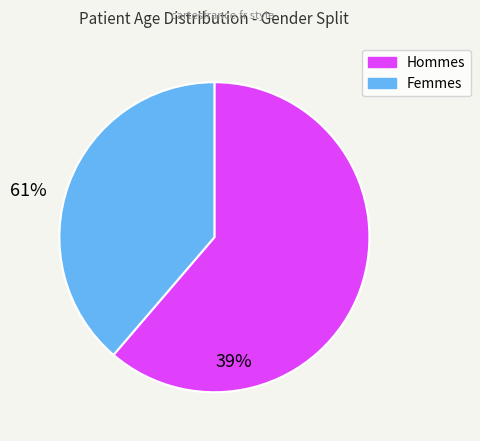

How many slices are in this pie chart?

2